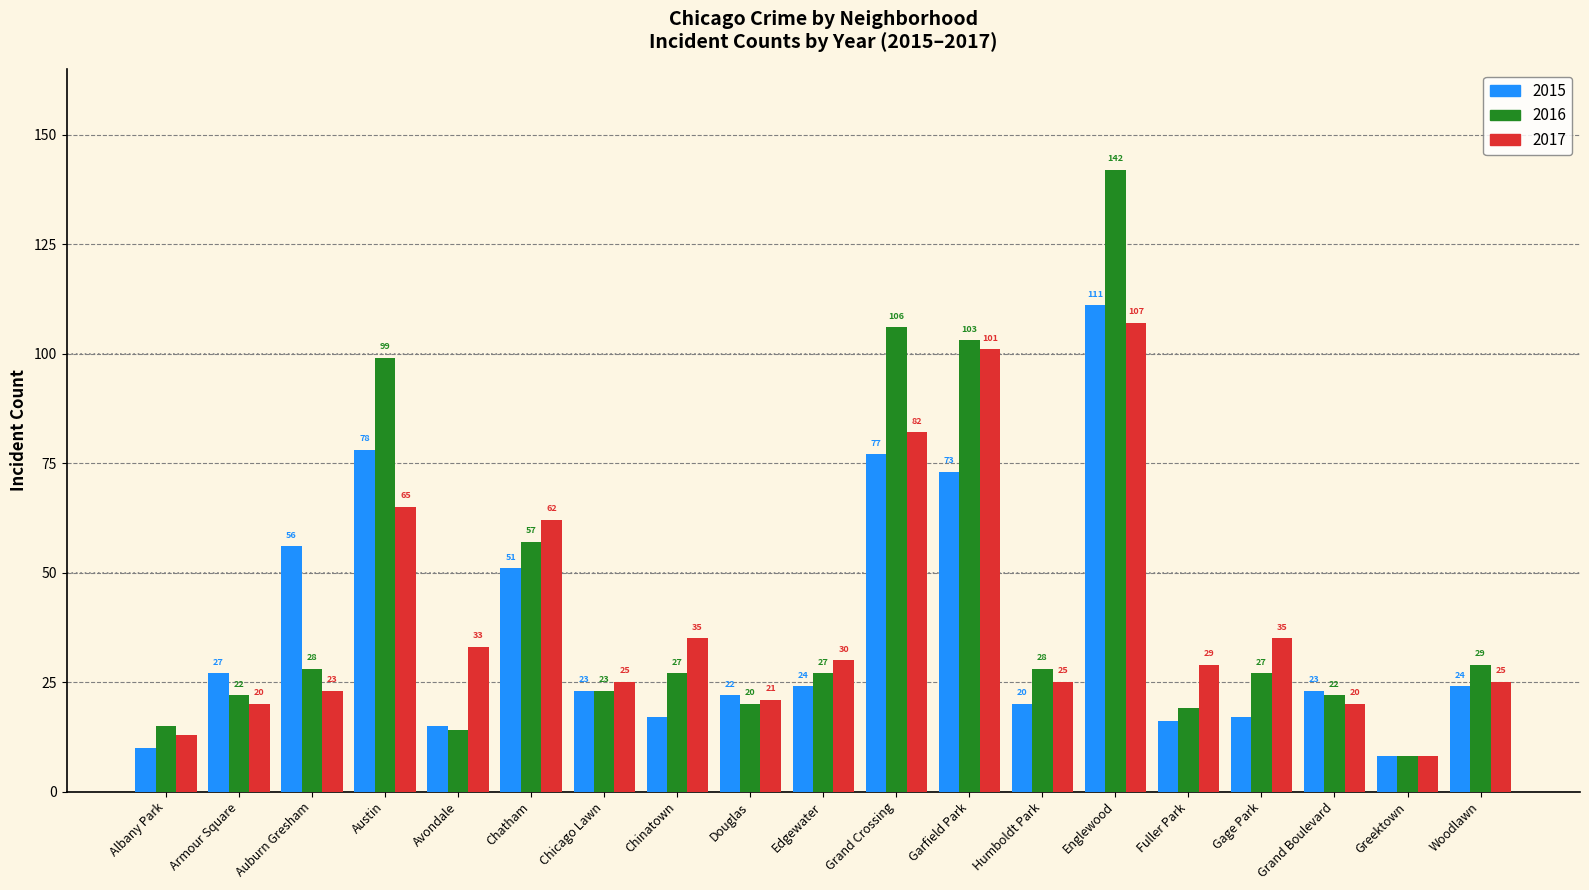

List the series in order of their peak value, lowest first.

2017, 2015, 2016